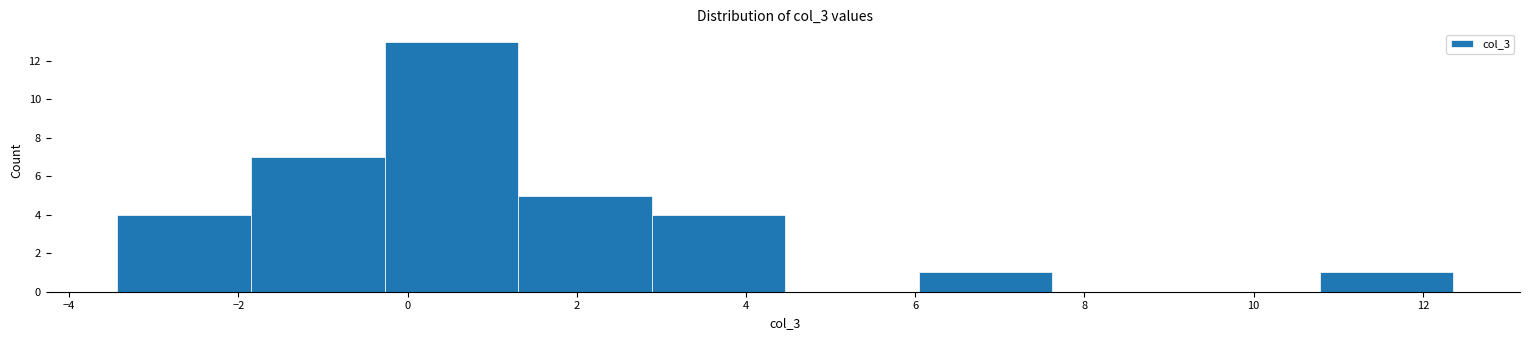

Reading left to right, list every bar in this chart as the range it spans on the x-axis followed by its height. Neither the bar edges nor the heights are printed on the chart, so give them approximately, as read against the axes.

-3.4 to -1.8: 4
-1.8 to -0.2: 7
-0.2 to 1.4: 13
1.4 to 2.8: 5
2.8 to 4.4: 4
4.4 to 6.0: 0
6.0 to 7.6: 1
7.6 to 9.2: 0
9.2 to 10.8: 0
10.8 to 12.4: 1